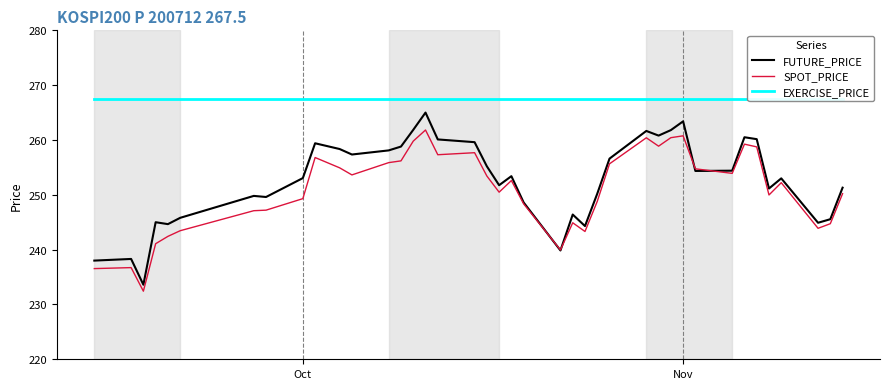

True or false: EXERCISE_PRICE and SPOT_PRICE cross at least once.

False